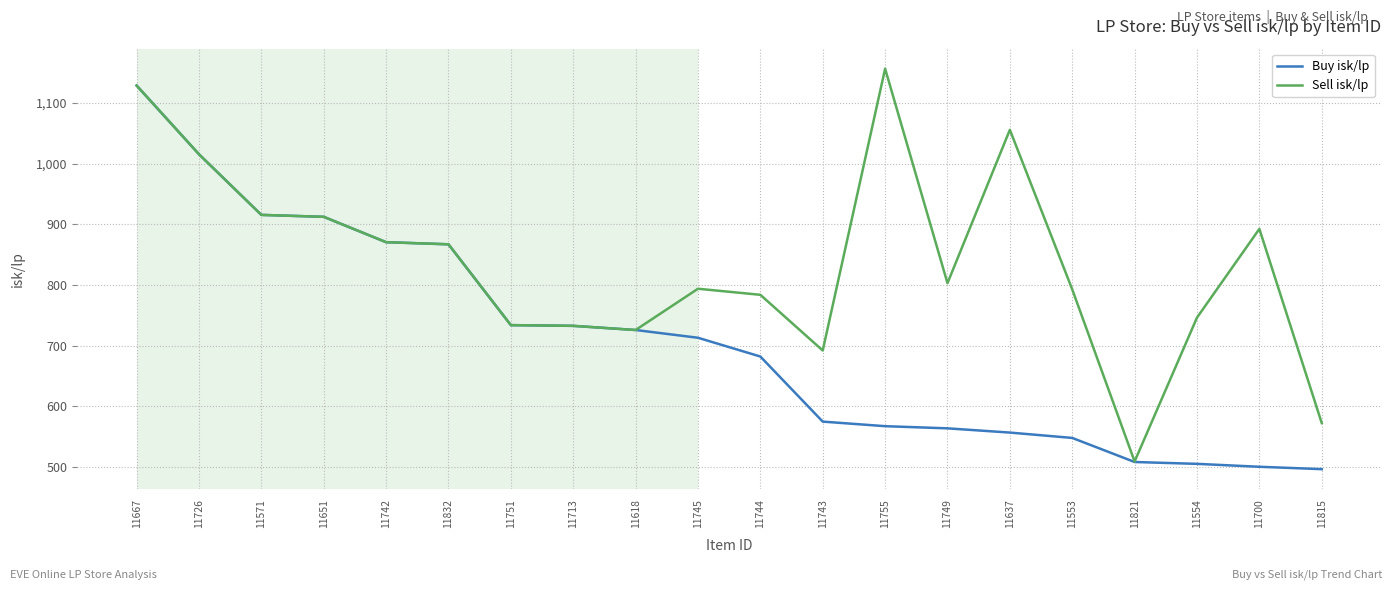

What is the difference between the maximum and minimum values in the Buy isk/lp series?

632.0